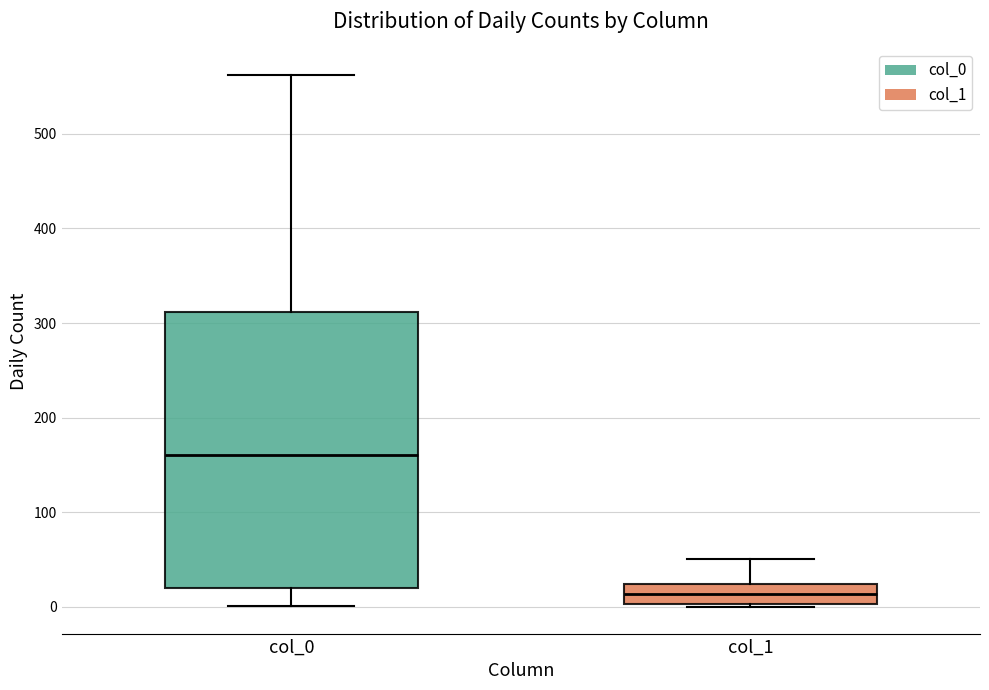

Comparing the boxes themselves (not the whiskers), which one is the tallest?

col_0